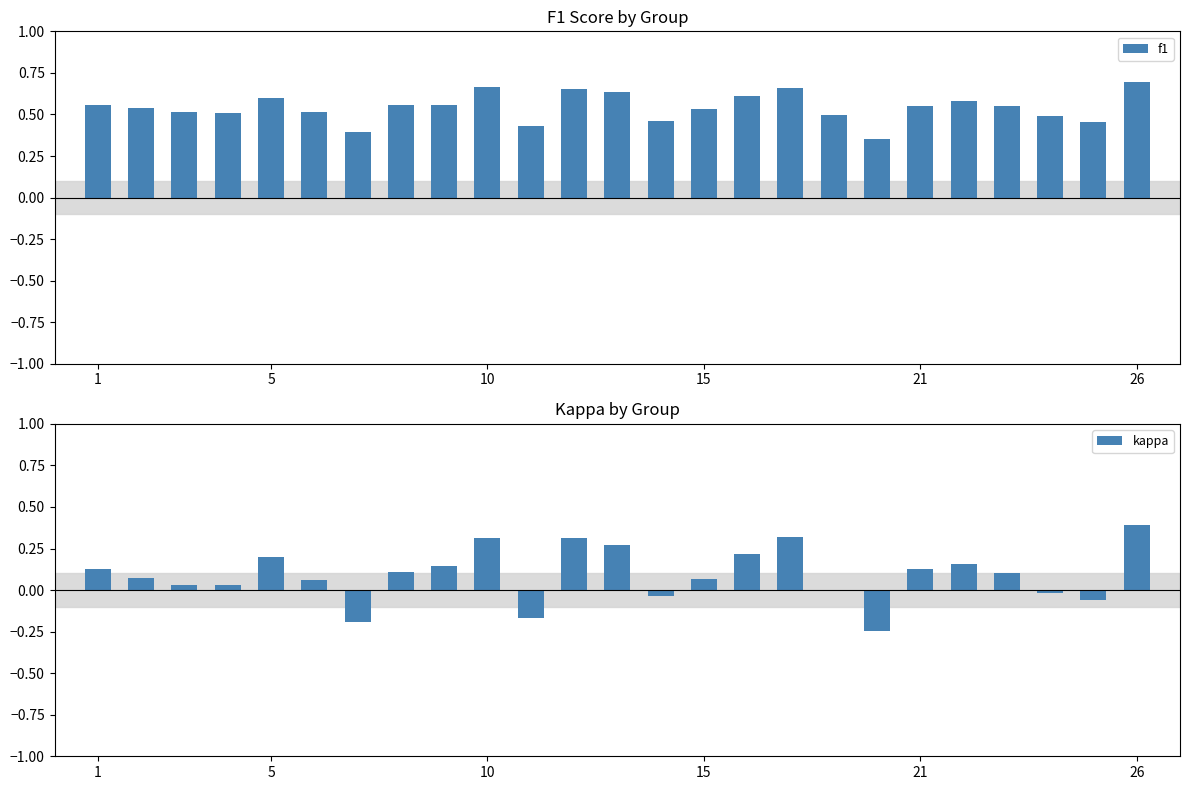

What is the difference between the maximum and second lowest values in the f1 series?

0.3